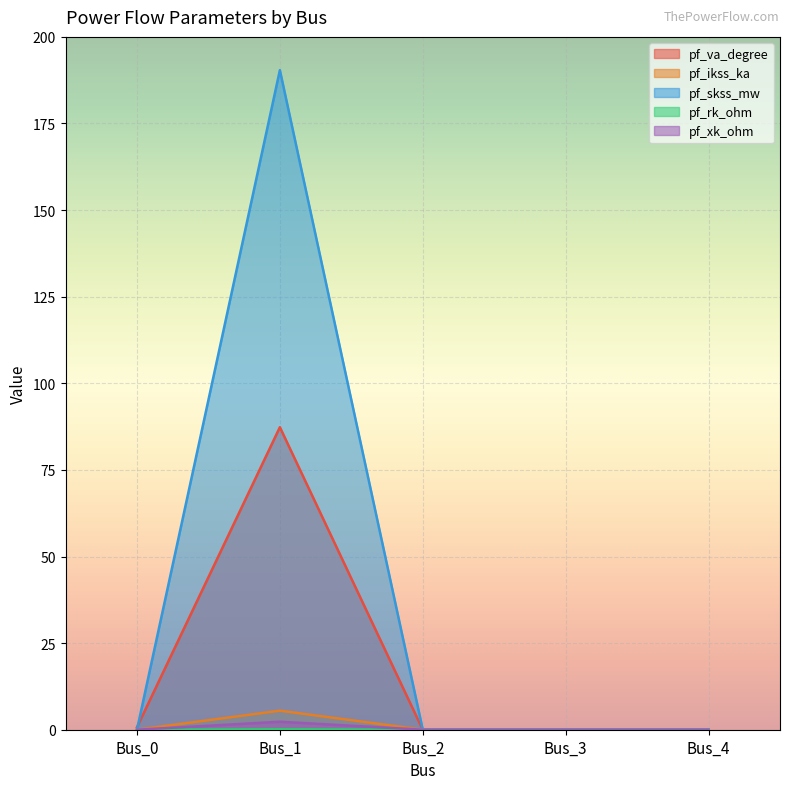

Rank the series at Bus_3 from highest to lowest value.

pf_va_degree, pf_ikss_ka, pf_skss_mw, pf_rk_ohm, pf_xk_ohm